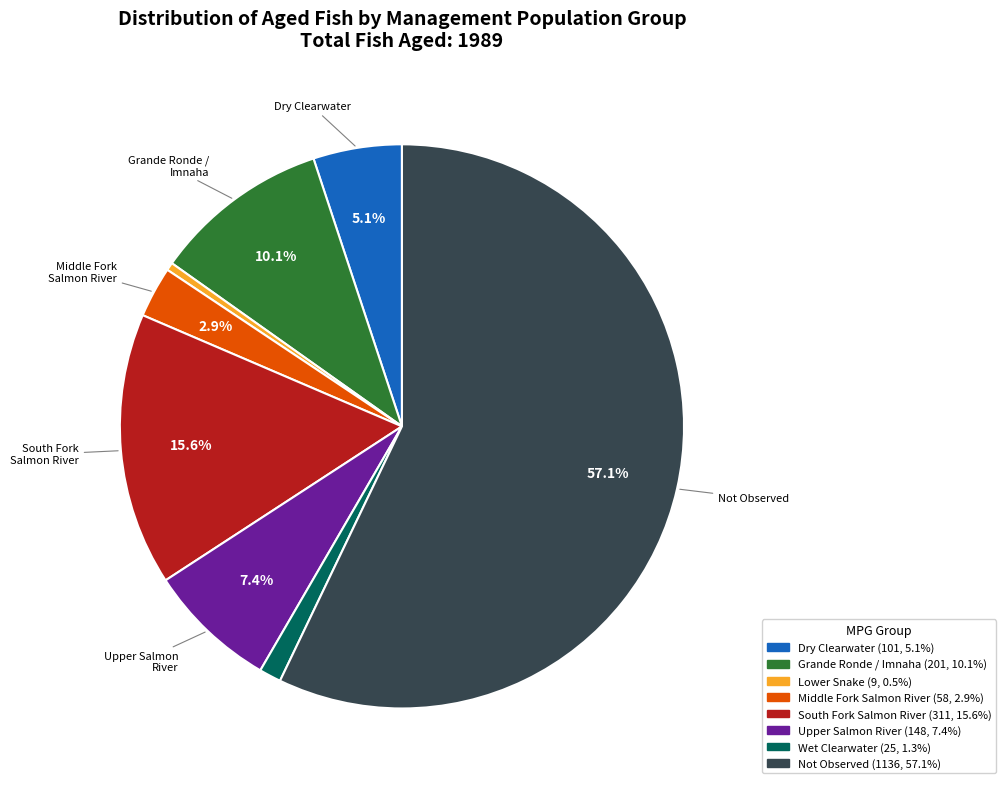

Is there any slice that represents more than half of the pie?

Yes